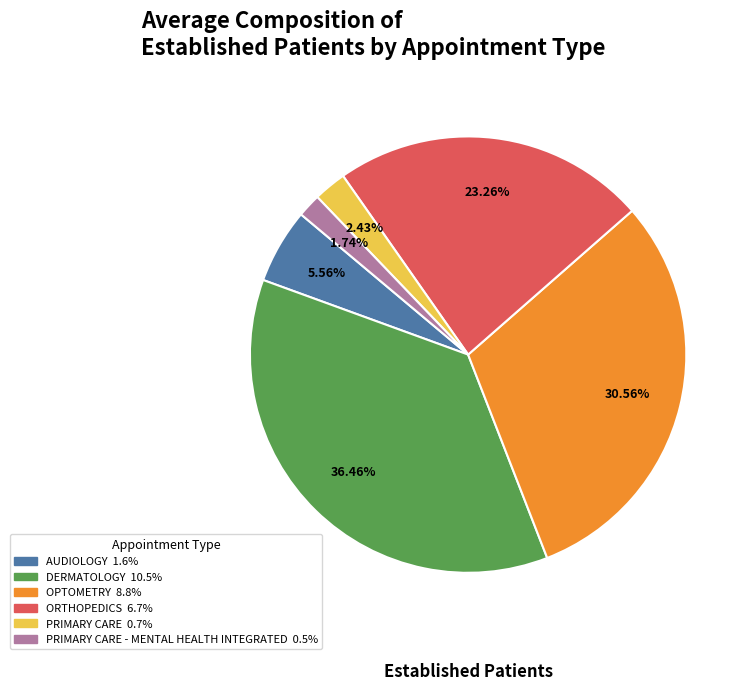

Is there a majority slice in this chart?

No